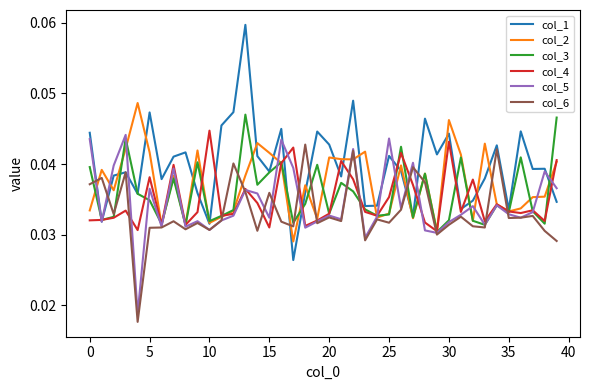

Which series has the largest range (max minus min)?

col_1